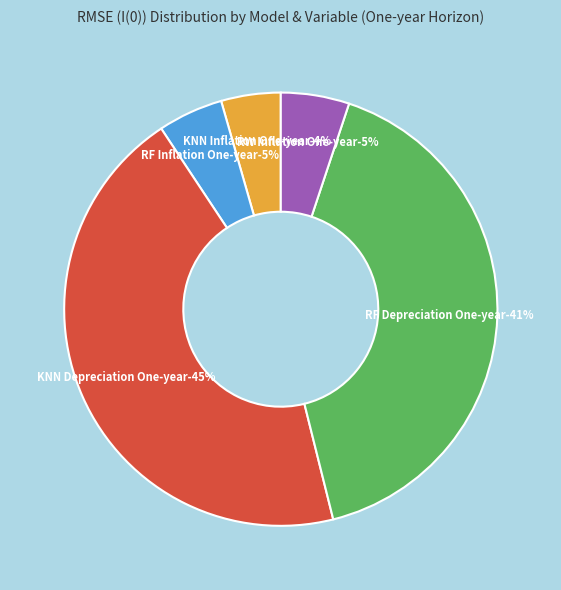

Is RMSE (I(0)) KNN Depreciation One-year the majority of the pie?

No